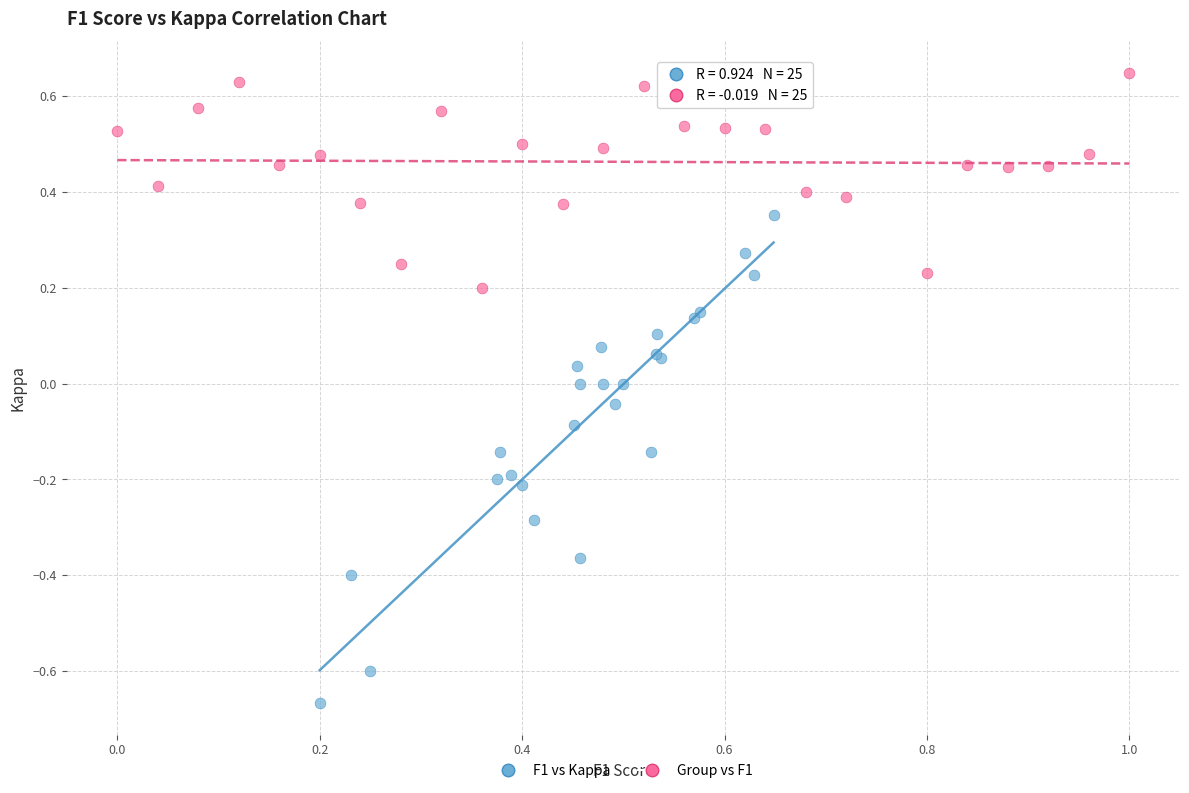

Which series has the largest Y range (max minus min)?

F1 vs Kappa